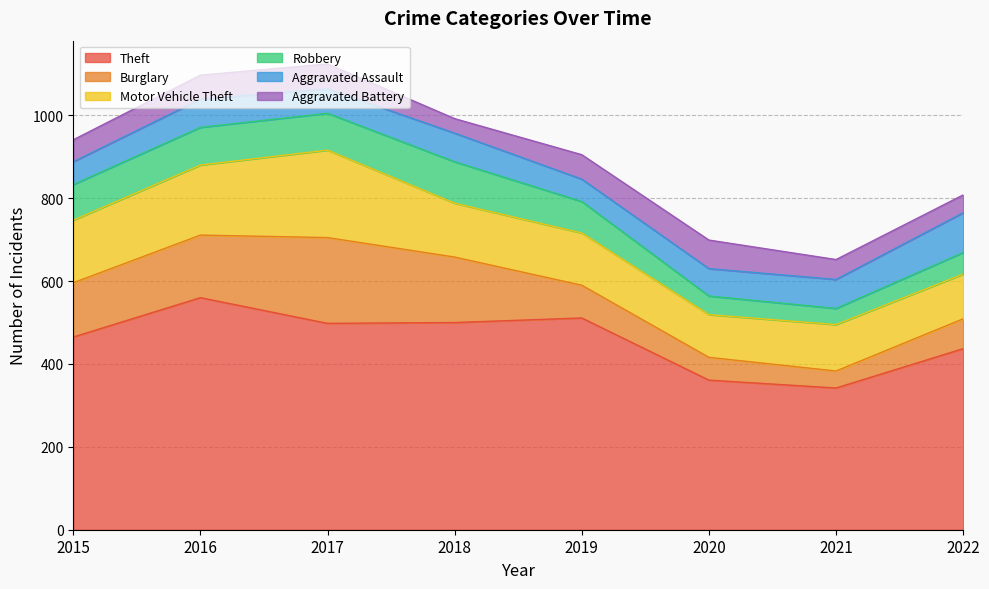

Does the chart have visible grid lines?

Yes